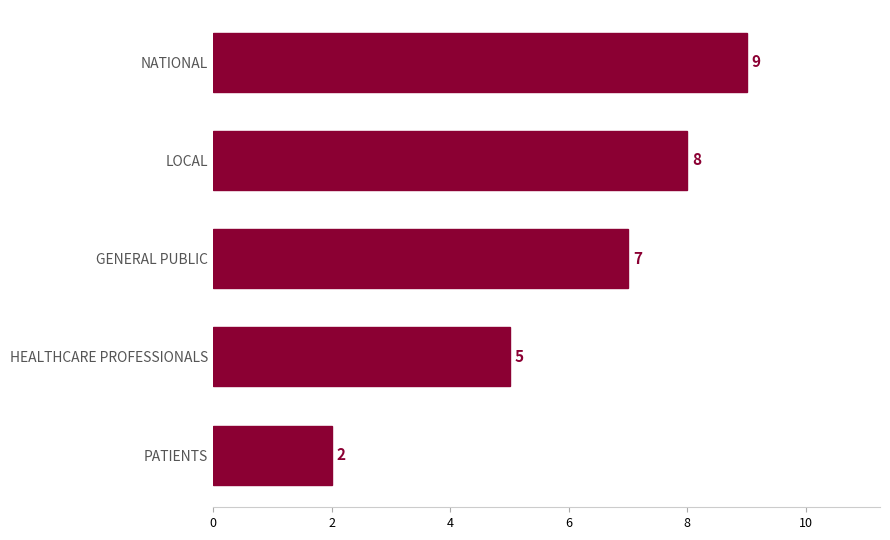

What is the change in value from GENERAL PUBLIC to LOCAL?

+1